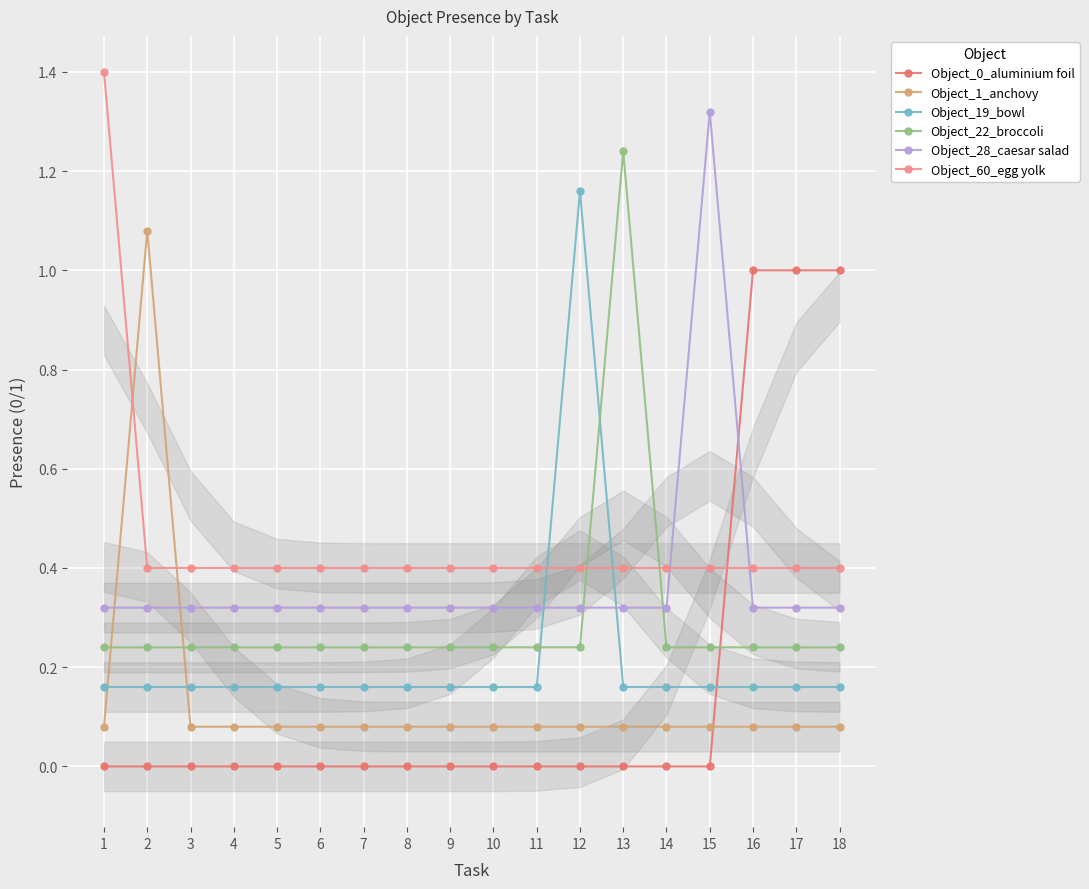

At which label does Object_0_aluminium foil reach its peak?

16